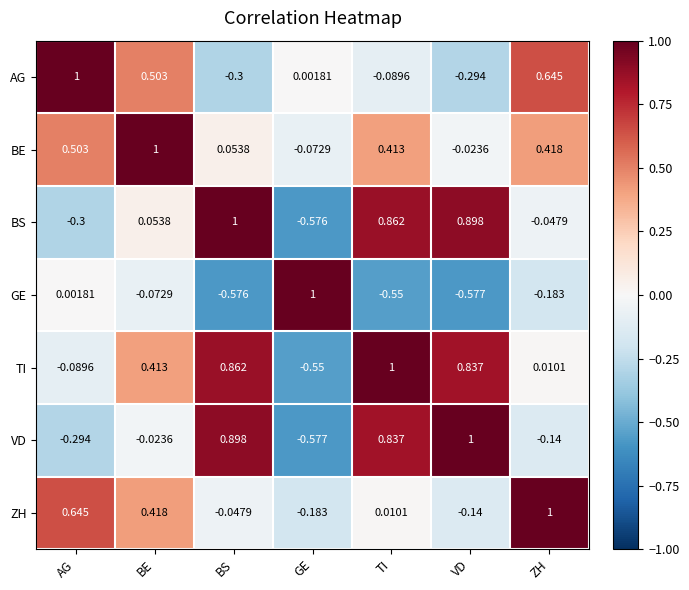

At which label is TI closest to 0?

ZH